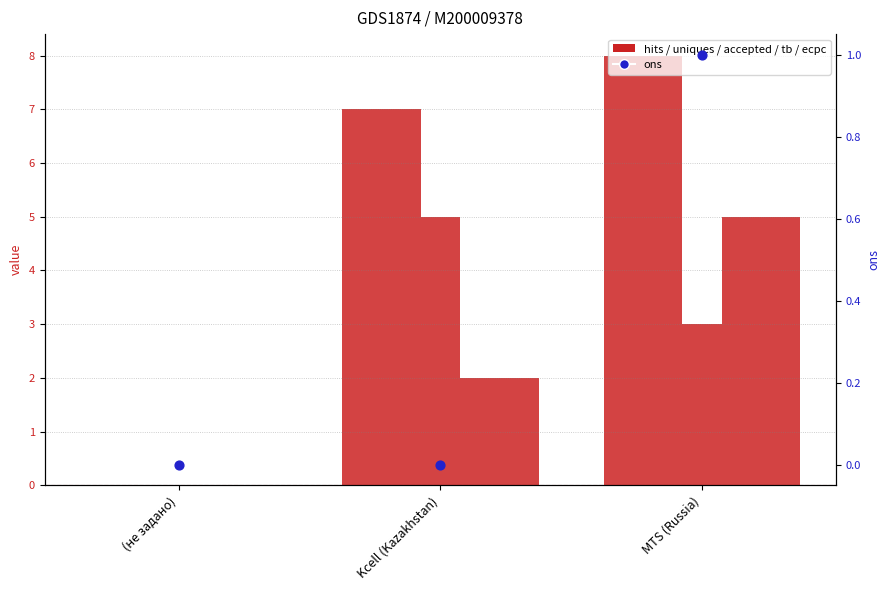

Which series contains the lowest Y value?

hits